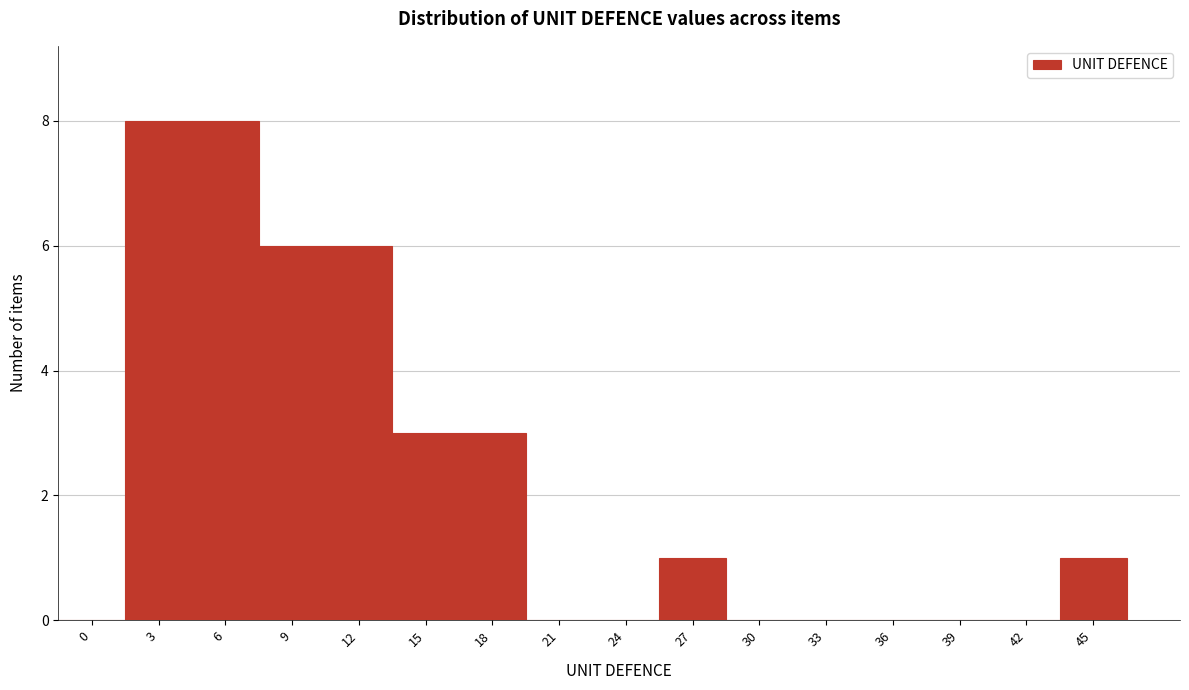

Reading left to right, extract all data points from this chart.

0=0	3=8	6=8	9=6	12=6	15=3	18=3	21=0	24=0	27=1	30=0	33=0	36=0	39=0	42=0	45=1